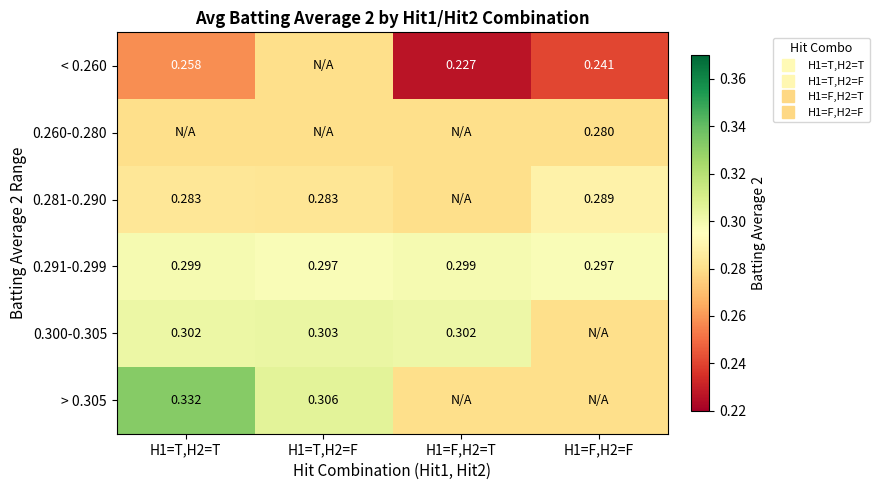

What is the minimum value shown in the chart?

0.2